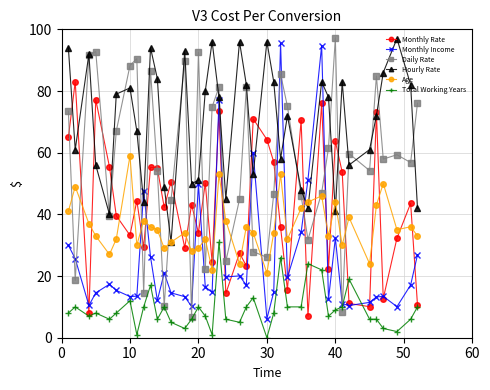

What are all the series names shown in the legend?

Monthly Rate, Monthly Income, Daily Rate, Hourly Rate, Age, Total Working Years